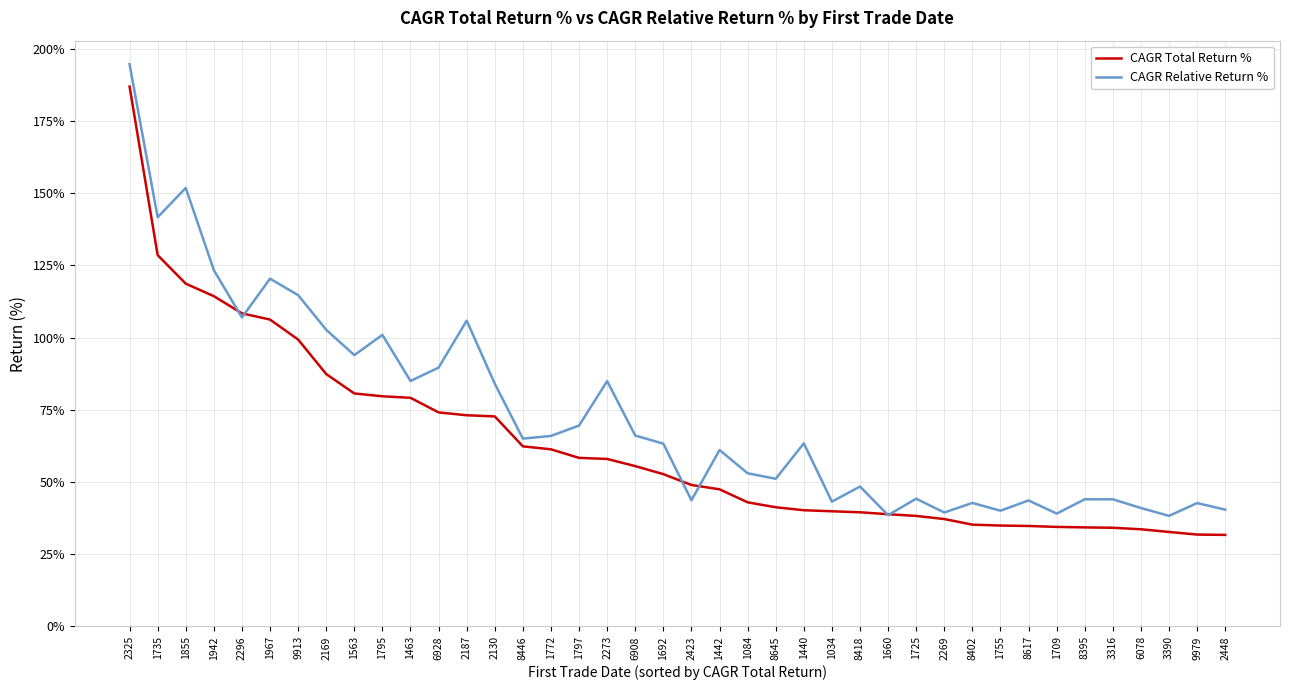

What is the maximum value shown in the chart?

194.6